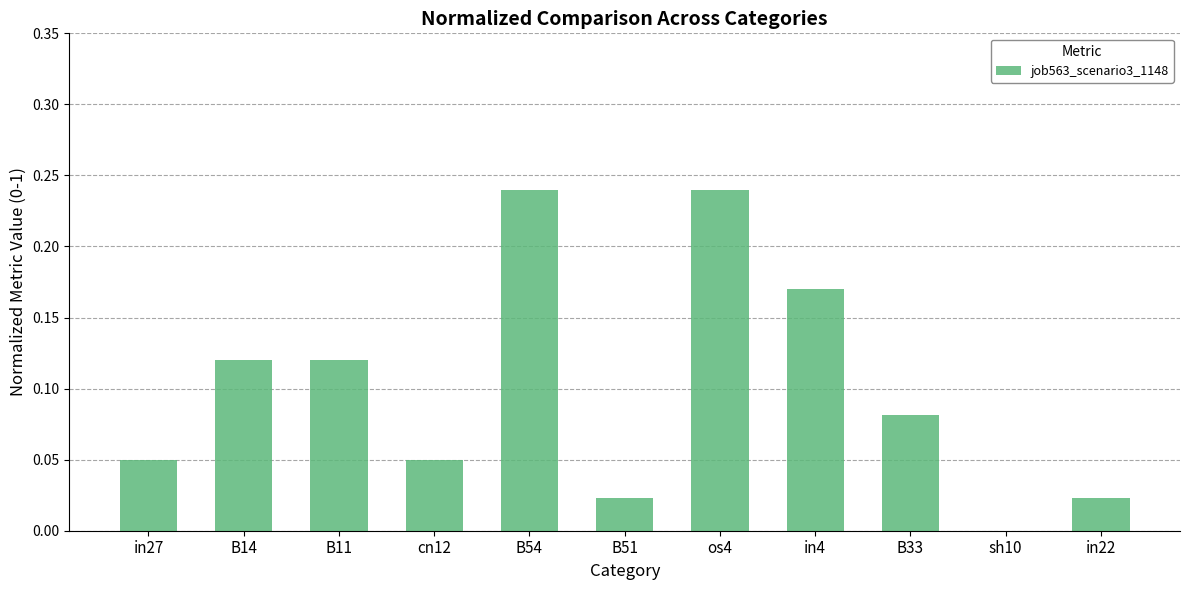

True or false: the data shows 0.1 at in27.

False